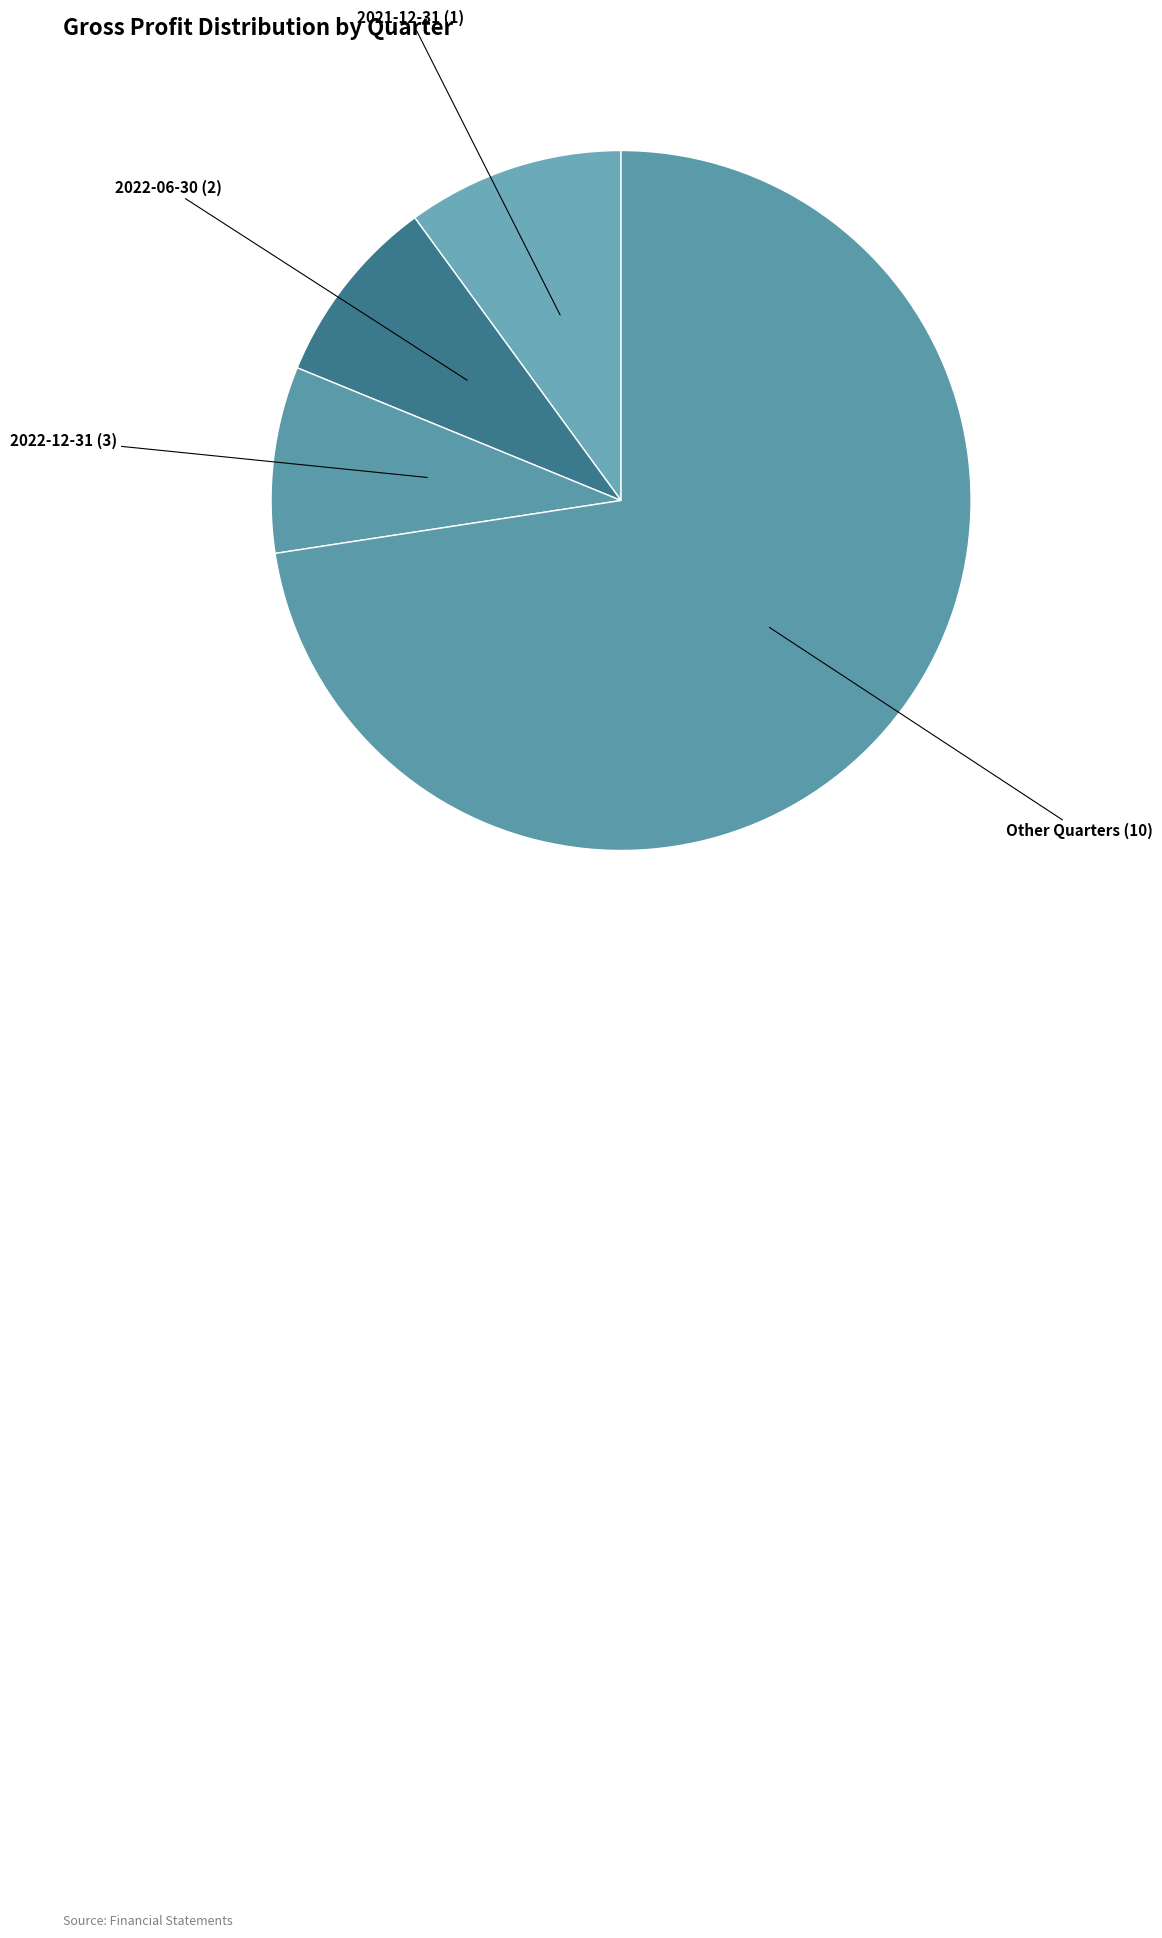

Which slice is the largest?

Other Quarters (10)